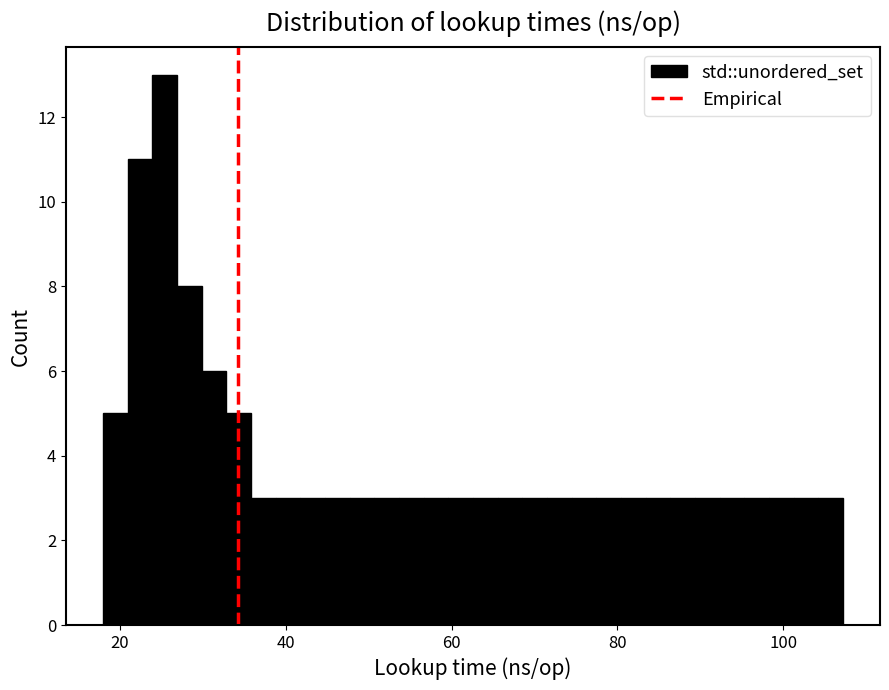

Read against the x-axis, roughly where is the centre of the tallest bar?

26